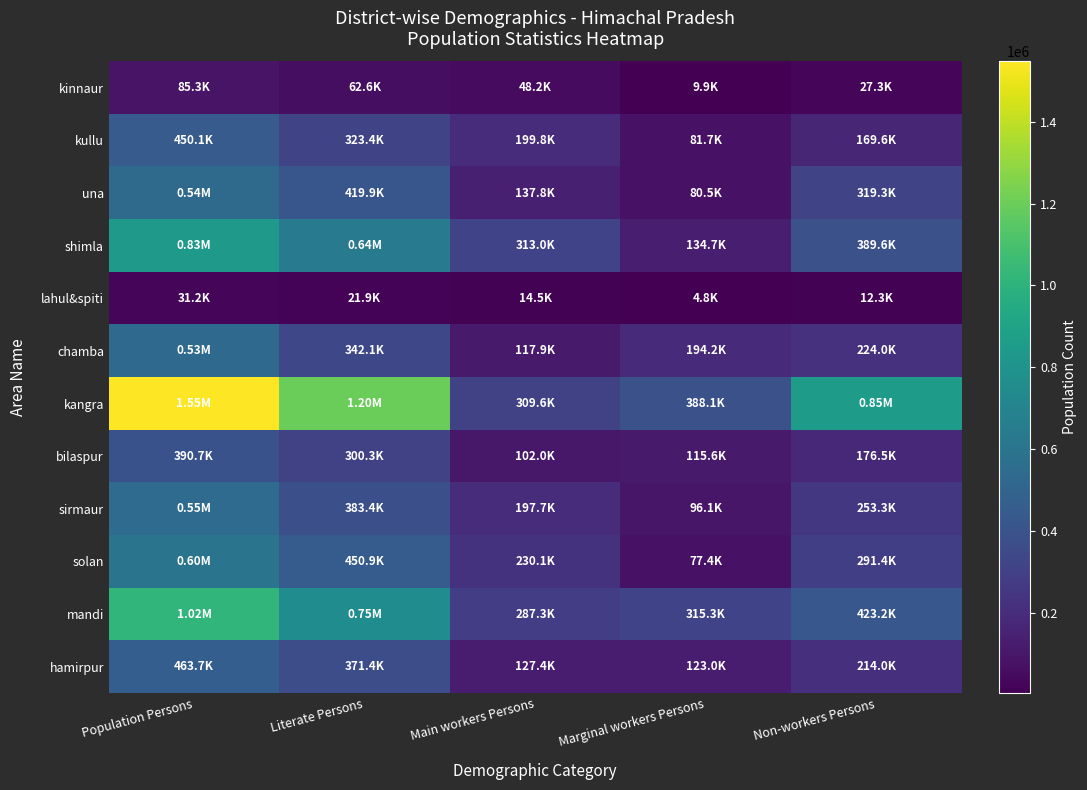

Reading left to right, what are all the values shown in this chart?

kinnaur: Population Persons=85328	Literate Persons=62627	Main workers Persons=48195	Marginal workers Persons=9949	Non-workers Persons=27341
kullu: Population Persons=450130	Literate Persons=323437	Main workers Persons=199817	Marginal workers Persons=81672	Non-workers Persons=169581
una: Population Persons=537118	Literate Persons=419944	Main workers Persons=137800	Marginal workers Persons=80519	Non-workers Persons=319276
shimla: Population Persons=833657	Literate Persons=636949	Main workers Persons=312996	Marginal workers Persons=134712	Non-workers Persons=389560
lahul&spiti: Population Persons=31242	Literate Persons=21892	Main workers Persons=14493	Marginal workers Persons=4799	Non-workers Persons=12295
chamba: Population Persons=531572	Literate Persons=342100	Main workers Persons=117942	Marginal workers Persons=194153	Non-workers Persons=223982
kangra: Population Persons=1546821	Literate Persons=1200494	Main workers Persons=309555	Marginal workers Persons=388130	Non-workers Persons=852998
bilaspur: Population Persons=390745	Literate Persons=300320	Main workers Persons=102014	Marginal workers Persons=115602	Non-workers Persons=176469
sirmaur: Population Persons=545384	Literate Persons=383375	Main workers Persons=197719	Marginal workers Persons=96105	Non-workers Persons=253329
solan: Population Persons=597737	Literate Persons=450921	Main workers Persons=230063	Marginal workers Persons=77353	Non-workers Persons=291431
mandi: Population Persons=1020717	Literate Persons=754476	Main workers Persons=287269	Marginal workers Persons=315260	Non-workers Persons=423224
hamirpur: Population Persons=463682	Literate Persons=371367	Main workers Persons=127448	Marginal workers Persons=123004	Non-workers Persons=213963